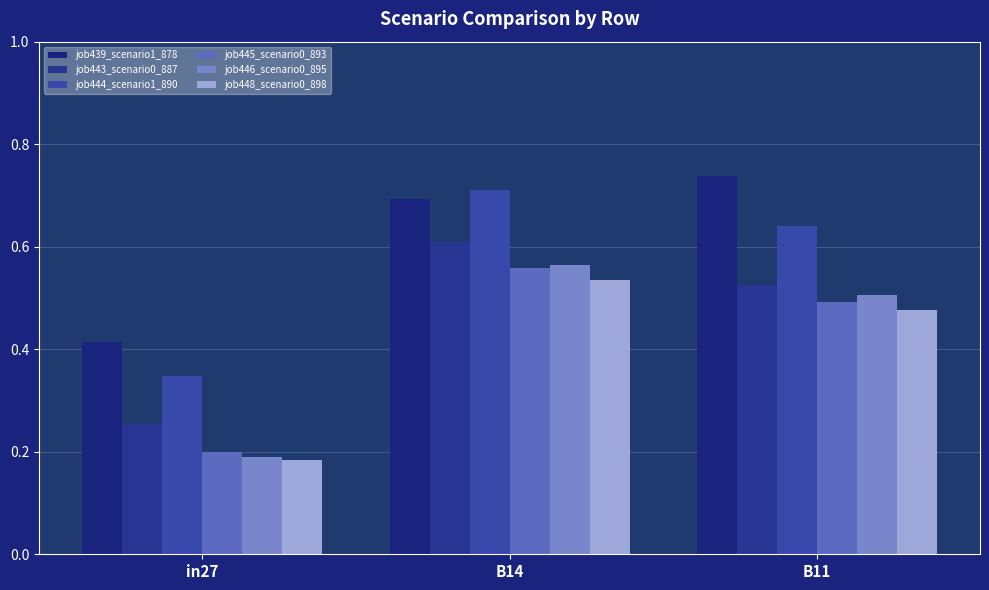

Reading left to right, extract all data points from this chart.

job439_scenario1_878: 0.4	0.7	0.7
job443_scenario0_887: 0.3	0.6	0.5
job444_scenario1_890: 0.3	0.7	0.6
job445_scenario0_893: 0.2	0.6	0.5
job446_scenario0_895: 0.2	0.6	0.5
job448_scenario0_898: 0.2	0.5	0.5